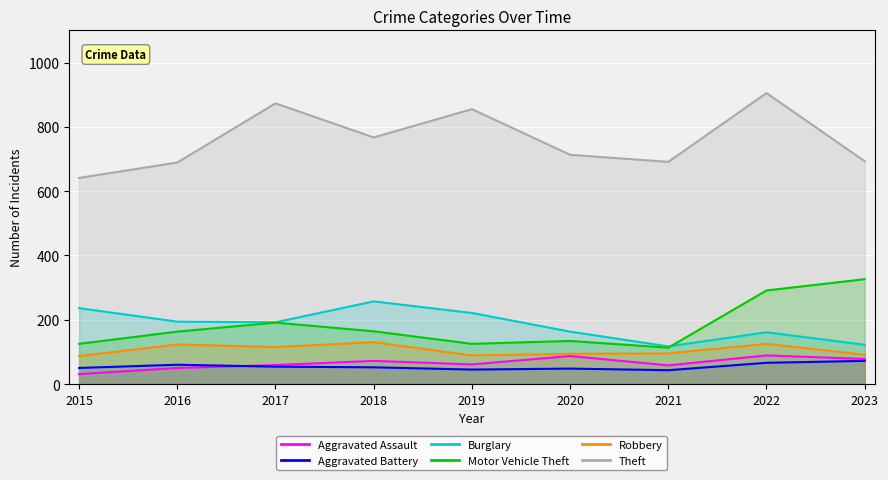

True or false: Motor Vehicle Theft has more than 1 interior local peaks.

True